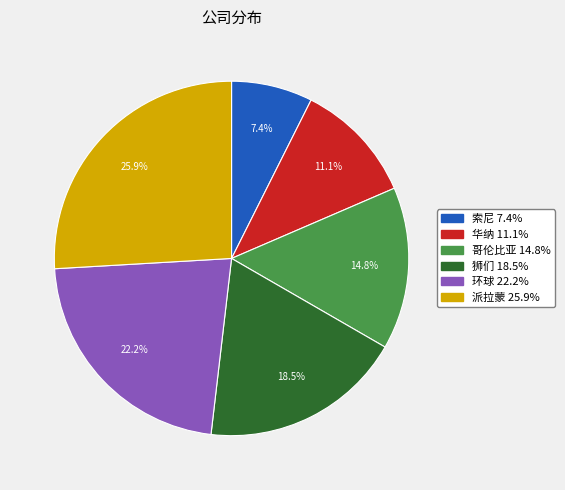

Is there a majority slice in this chart?

No